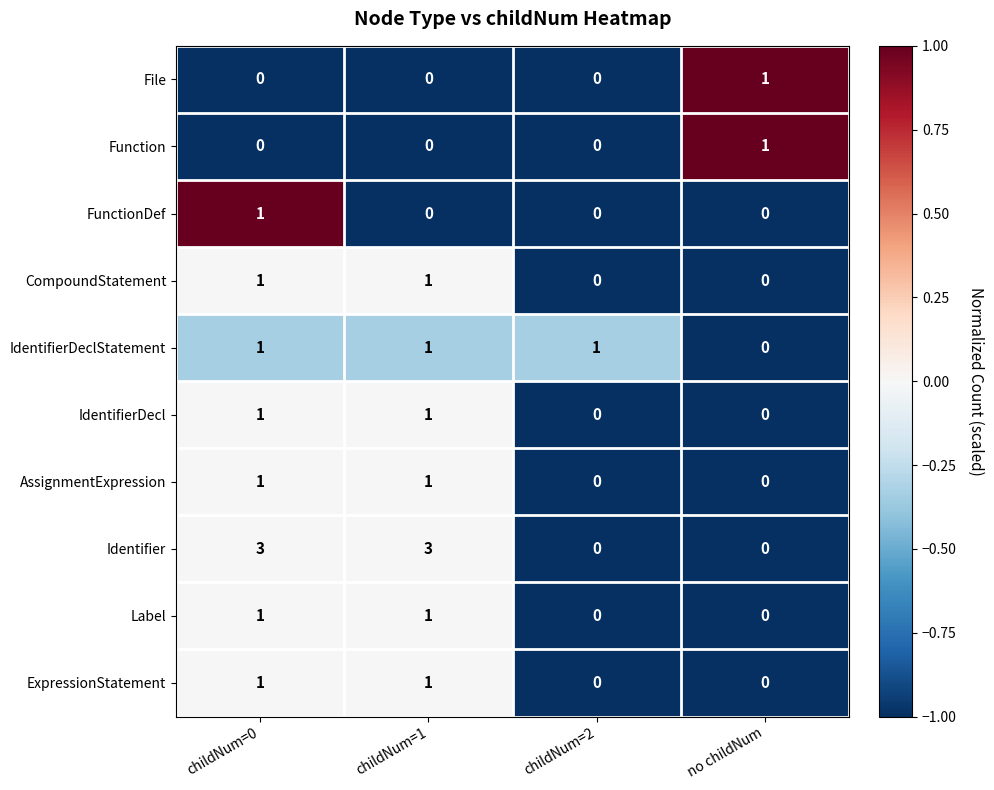

How many distinct data groups are displayed?

10